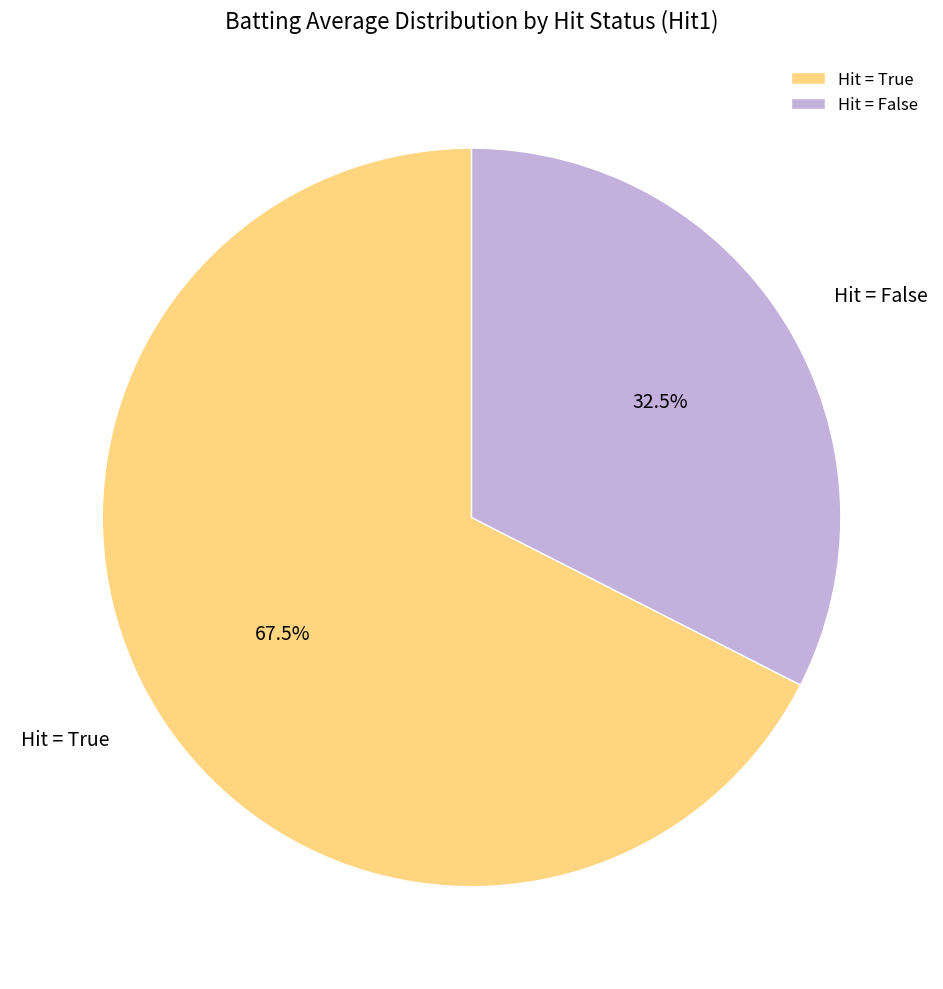

Combined, do Hit = True and Hit = False account for over 50%?

Yes